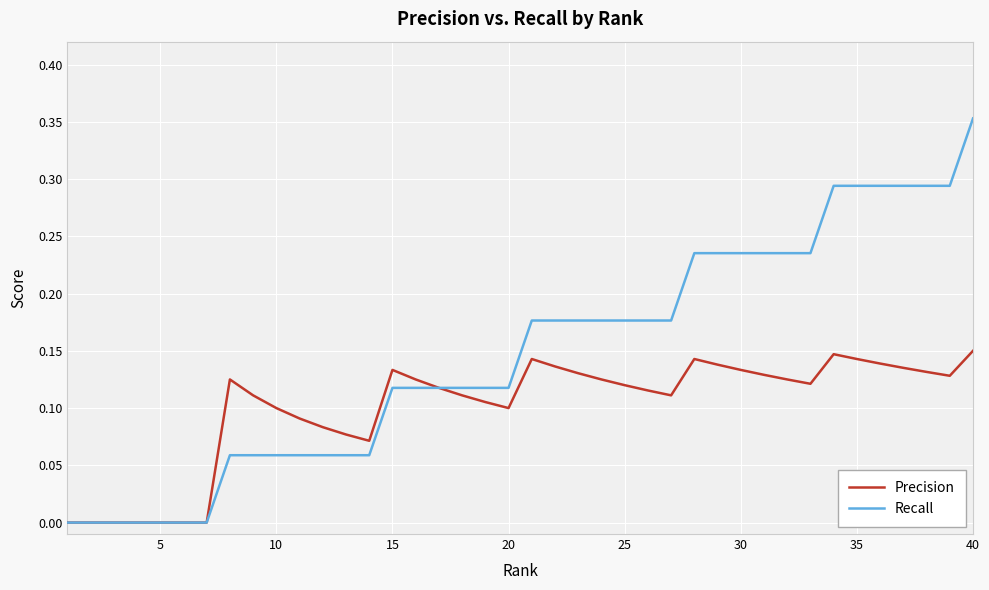

List the series in order of their overall mean, lowest first.

Precision, Recall